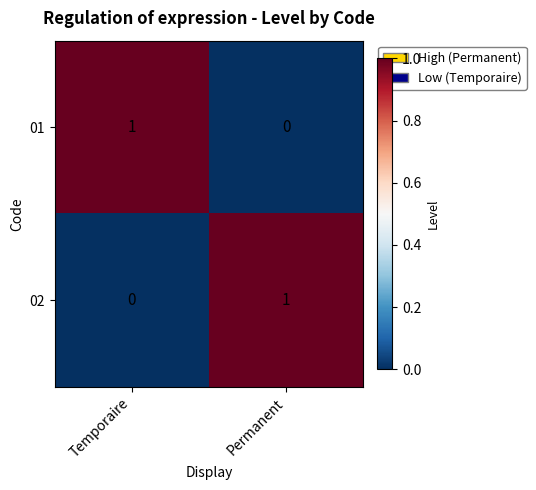

Where is 01 nearest to the value 0?

Permanent